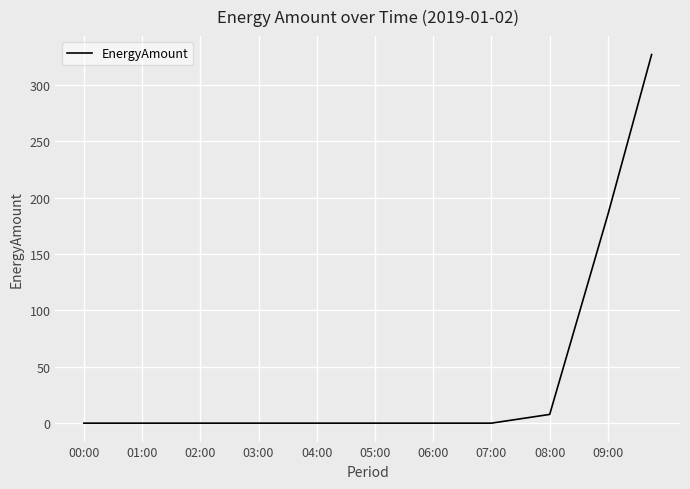

Does the chart display data point markers on the line(s)?

No